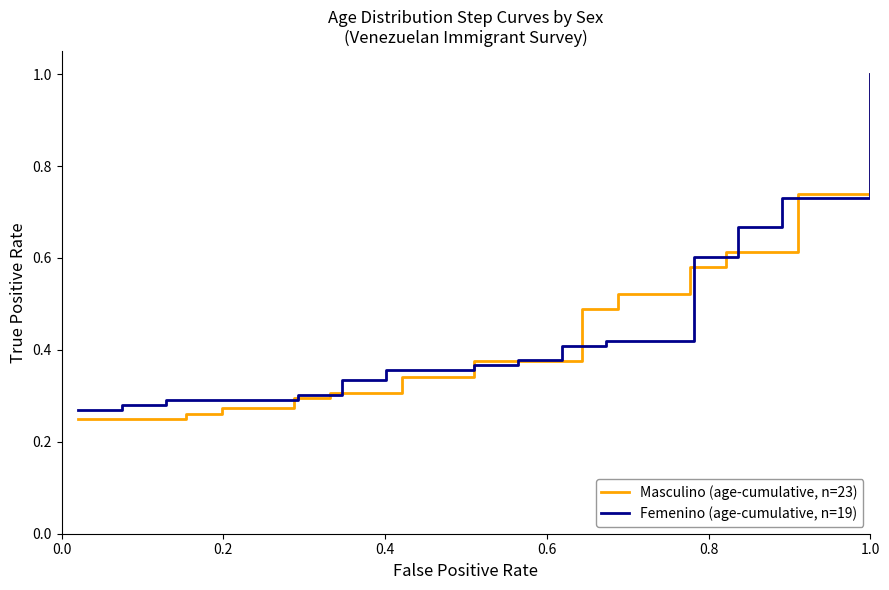

What is the difference between the second highest and minimum values in the Masculino (age-cumulative, n=23) series?

0.5